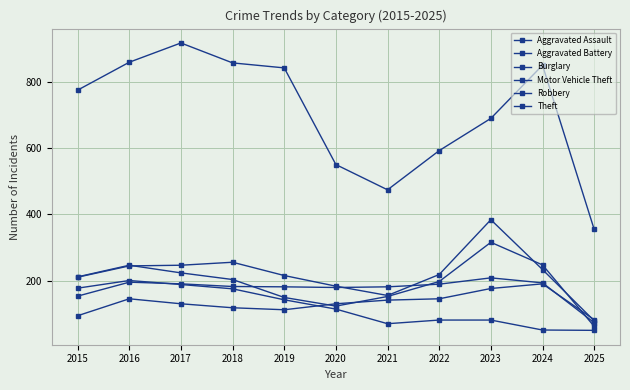

Between 2025 and 2023, which is larger?

2023